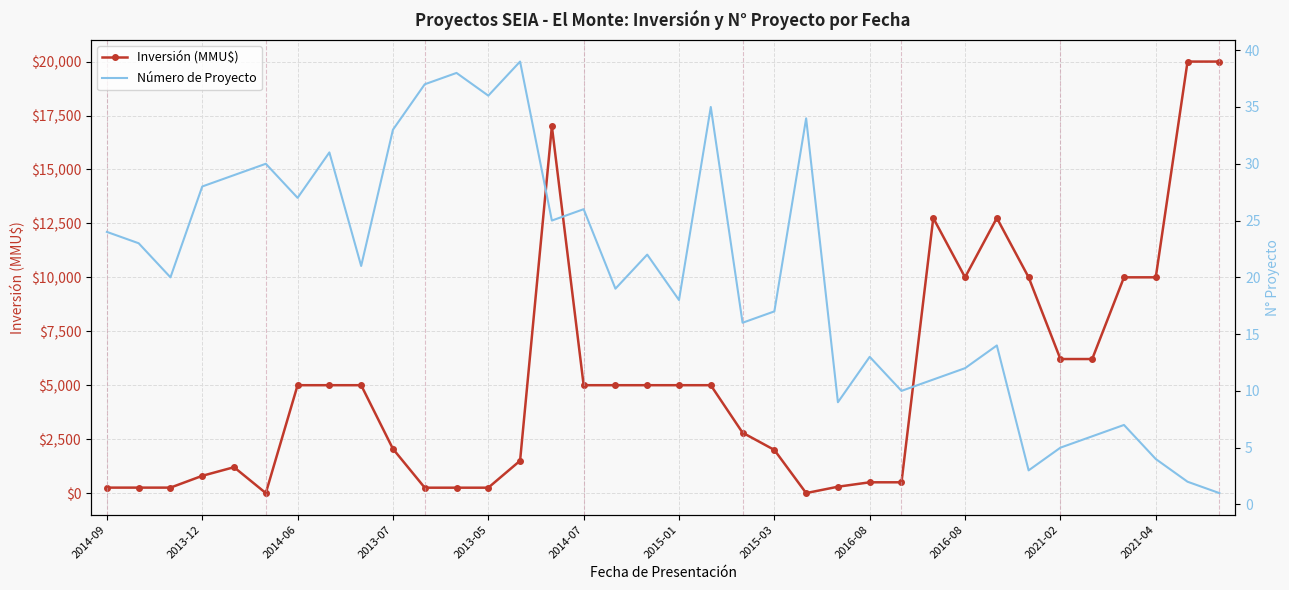

True or false: Inversión (MMU$) and Número de Proyecto intersect in this chart.

True